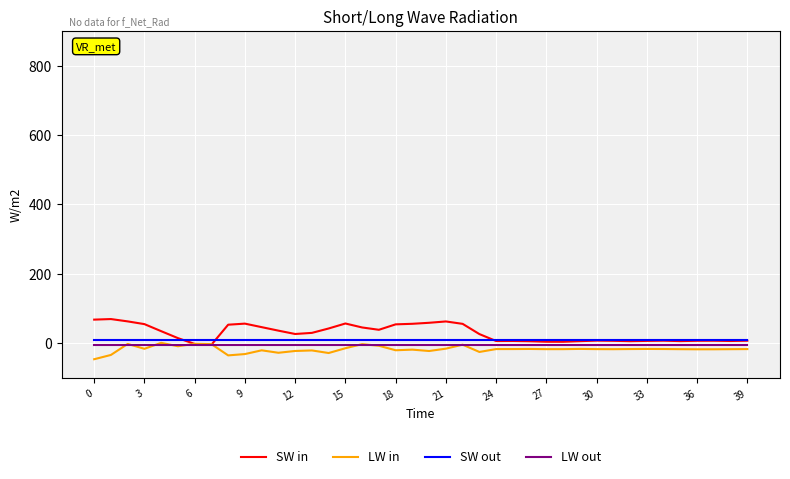

How many times do LW out and SW in cross each other?

2